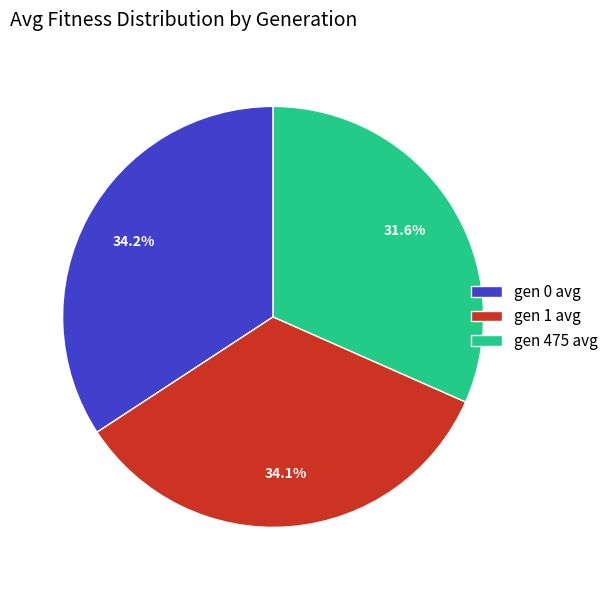

True or false: gen 475 avg accounts for 45% of the total.

False